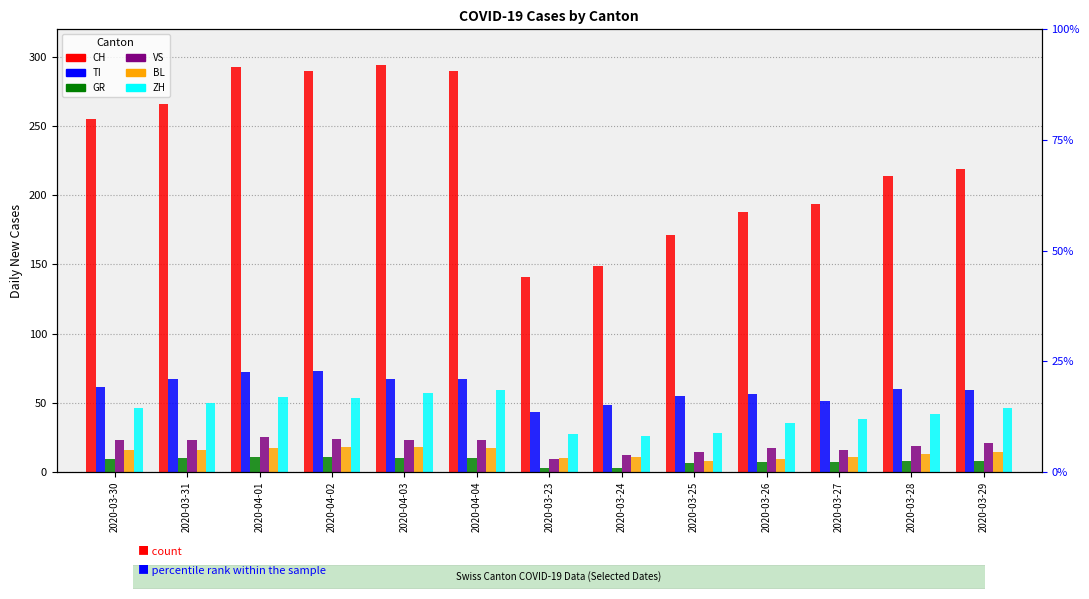

What are all the series names shown in the legend?

CH, TI, GR, VS, BL, ZH